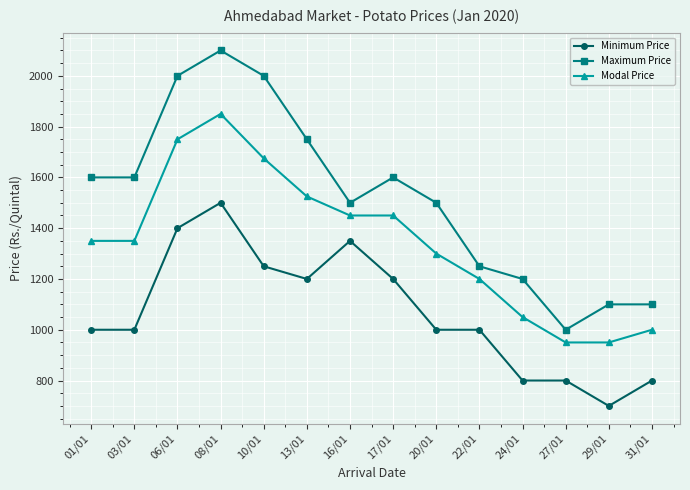

True or false: Maximum Price and Minimum Price intersect in this chart.

False